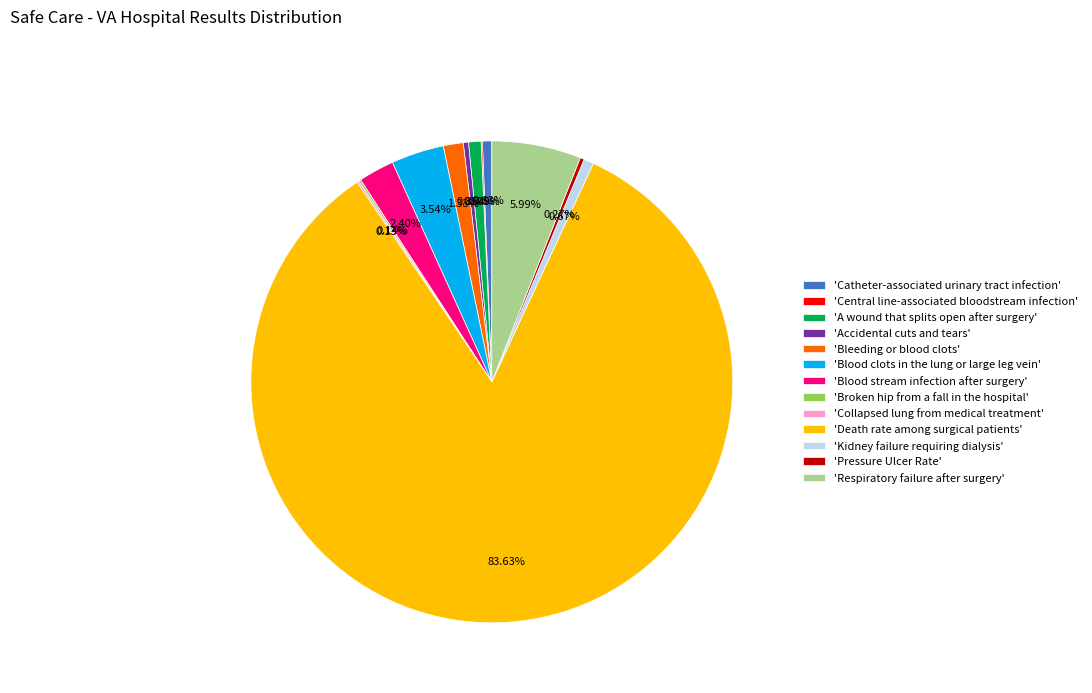

What is the largest slice in the pie chart?

'Death rate among surgical patients'